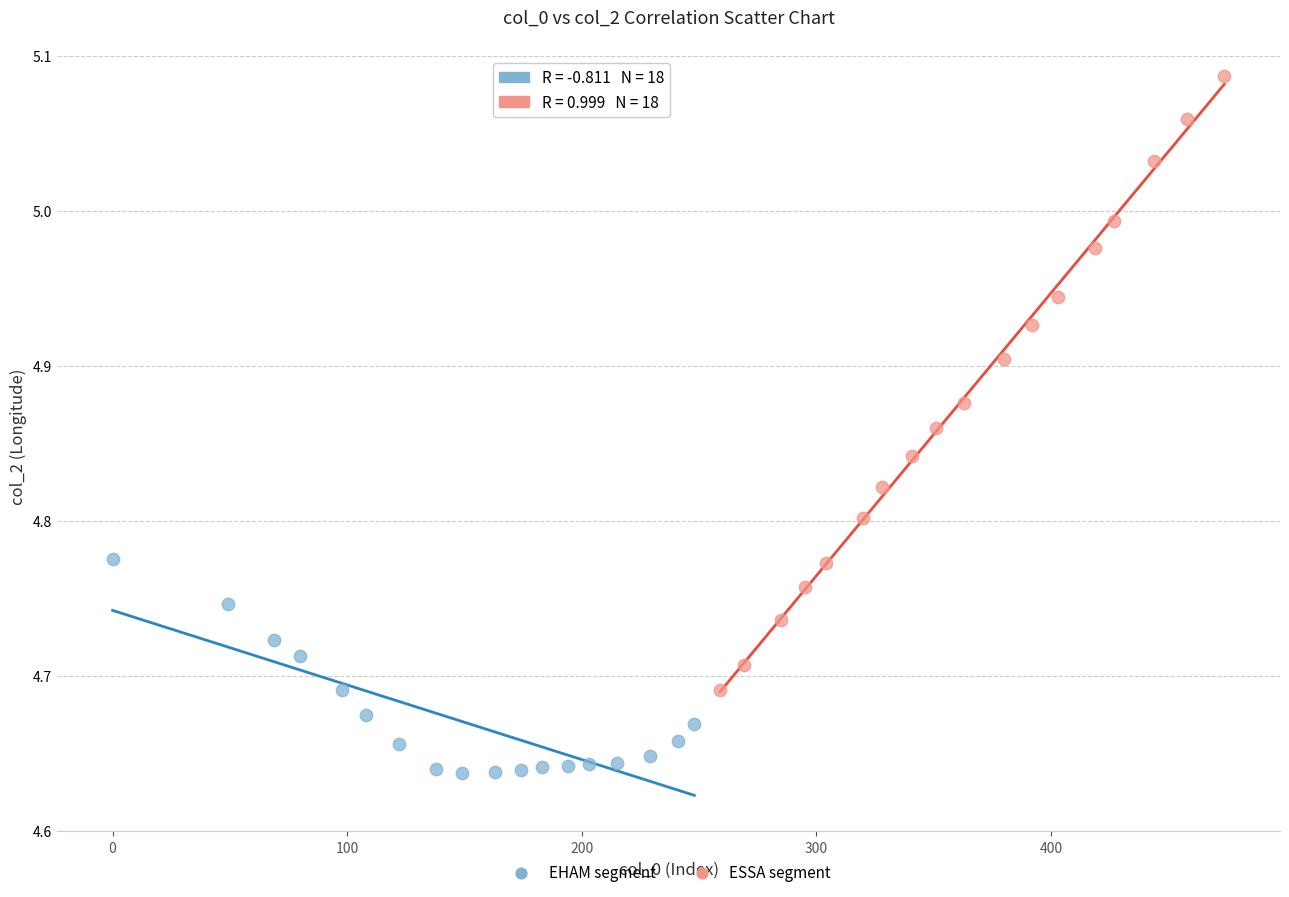

Which series reaches the maximum Y coordinate?

ESSA segment